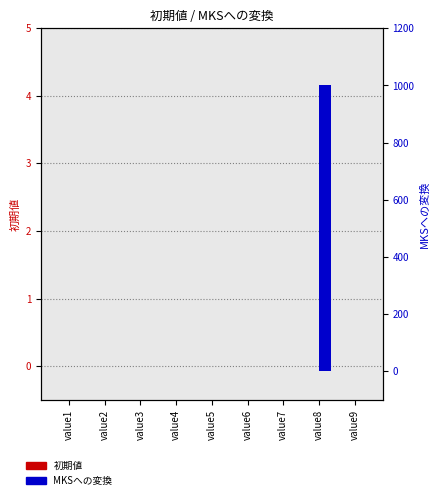

Rank the categories by MKSへの変換 value from highest to lowest.

value8, value7, value9, value1, value2, value3, value4, value5, value6